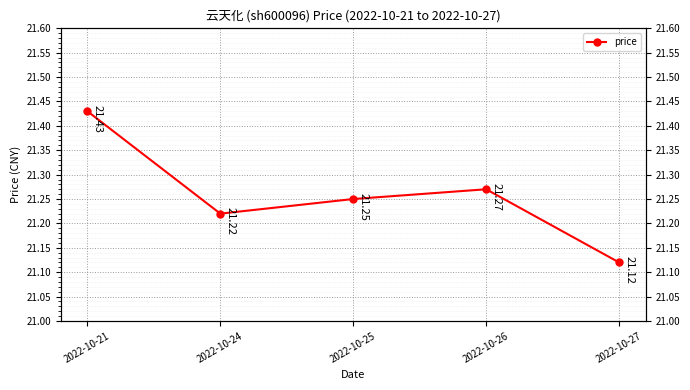

At which category does the data reach its first local valley?

2022-10-24